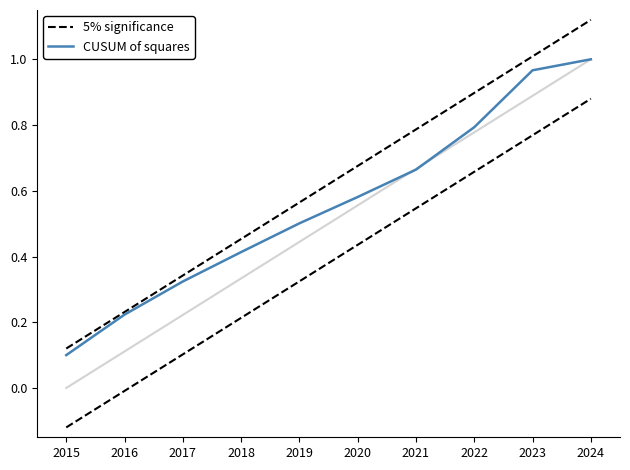

What is the value of the CUSUM of squares point at the 5th from the left?

0.5